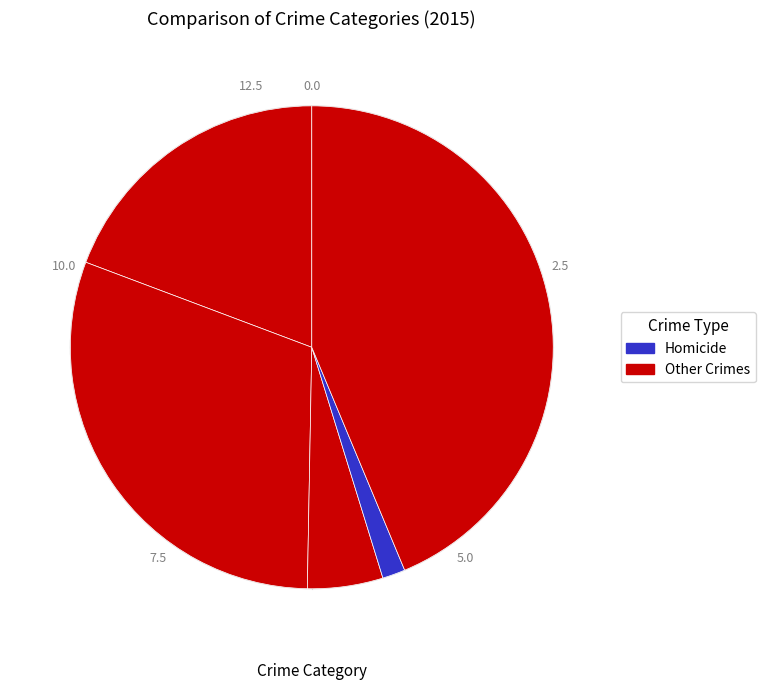

Count the number of slices in the pie.

5